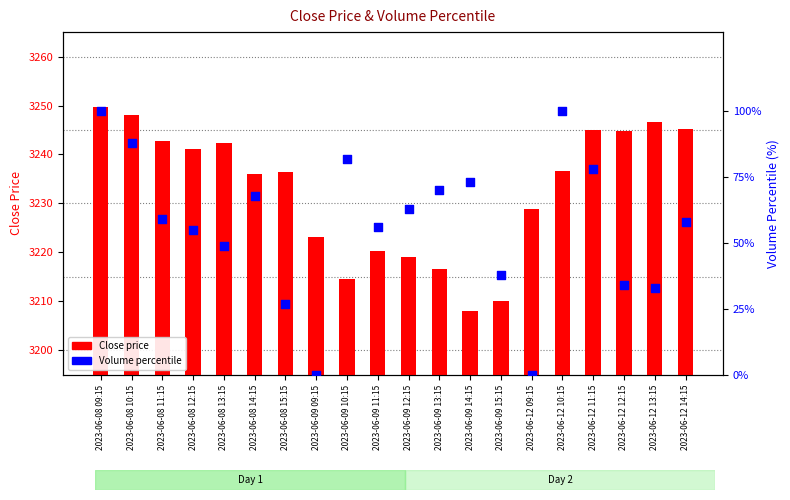

Which series has the largest total across all categories?

Close price